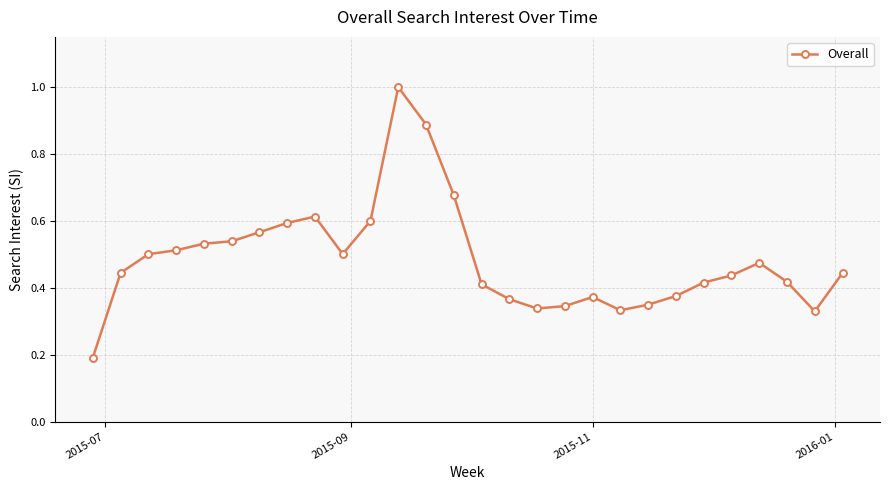

What is the difference between the maximum and minimum values?

0.8